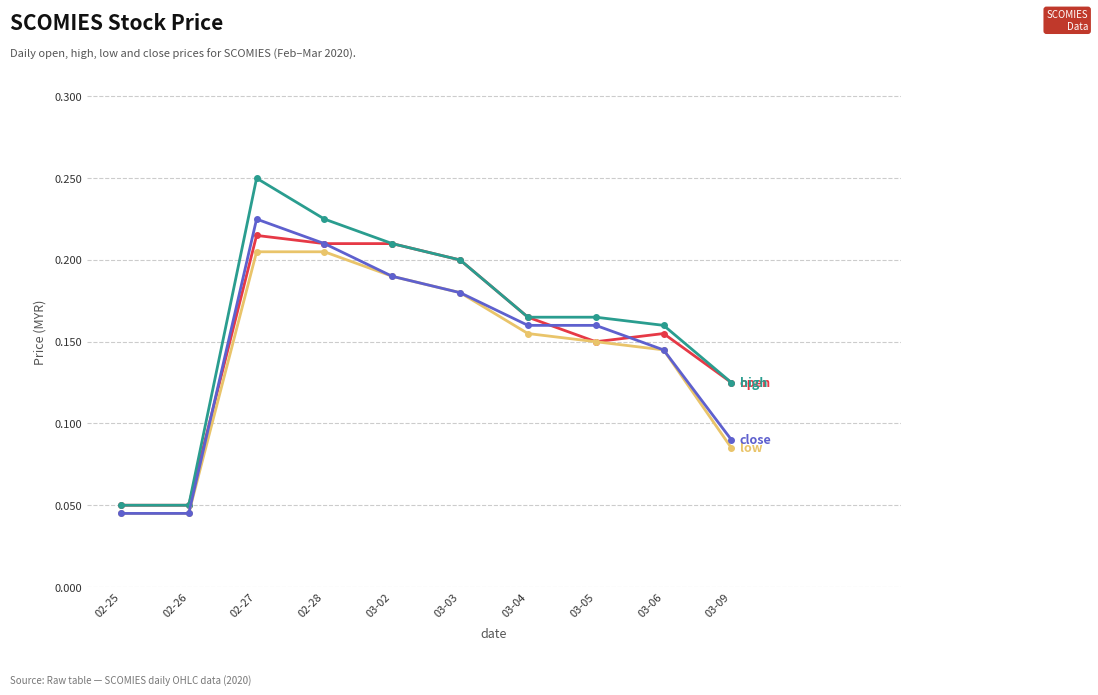

What is the label of the 3rd point from the left?

02-27